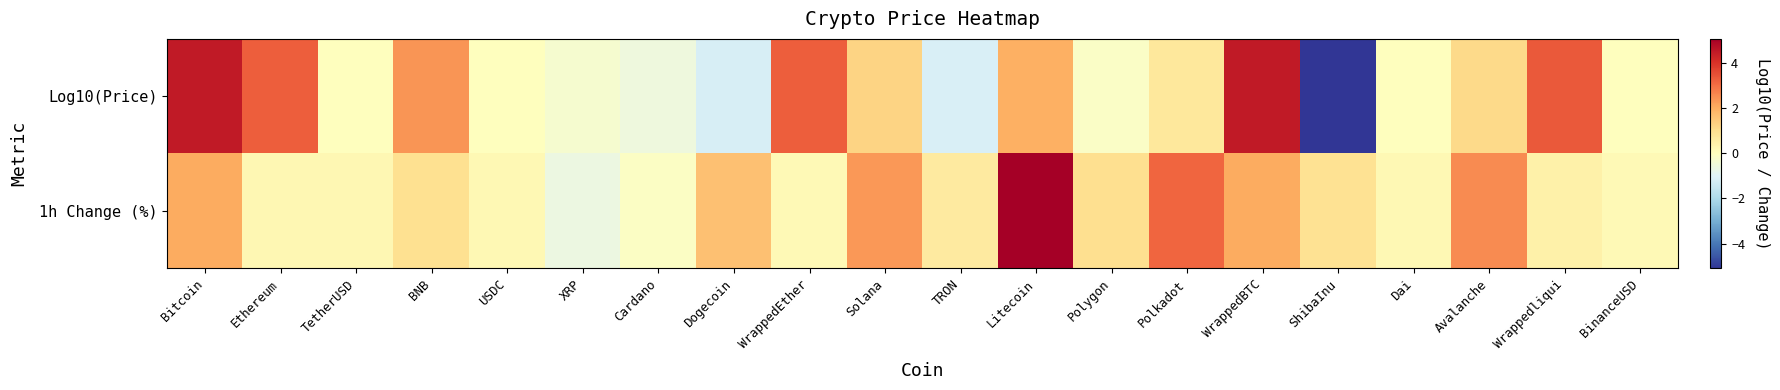

Reading right to left, list all the values displayed in this chart.

Log10(Price): BinanceUSD=-0.0	Wrappedliqui=3.3	Avalanche=1.1	Dai=0.0	ShibaInu=-5.1	WrappedBTC=4.5	Polkadot=0.7	Polygon=-0.2	Litecoin=2.0	TRON=-1.1	Solana=1.2	WrappedEther=3.3	Dogecoin=-1.2	Cardano=-0.5	XRP=-0.3	USDC=0.0	BNB=2.4	TetherUSD=0.0	Ethereum=3.3	Bitcoin=4.5
1h Change (%): BinanceUSD=0.2	Wrappedliqui=0.5	Avalanche=2.5	Dai=0.2	ShibaInu=0.9	WrappedBTC=2.0	Polkadot=3.1	Polygon=1.0	Litecoin=5.1	TRON=0.7	Solana=2.3	WrappedEther=0.1	Dogecoin=1.6	Cardano=-0.1	XRP=-0.6	USDC=0.2	BNB=0.9	TetherUSD=0.2	Ethereum=0.3	Bitcoin=2.0